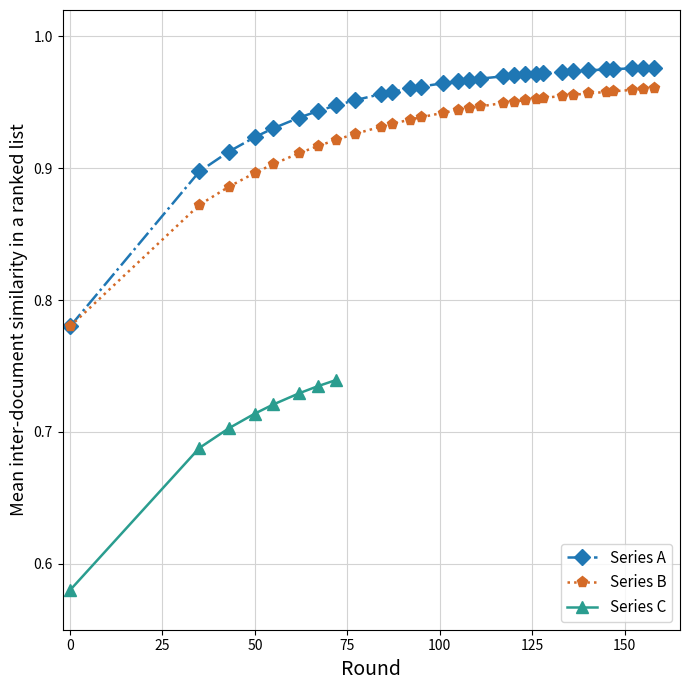

Count the Series B values in the range 0 to 1.

30